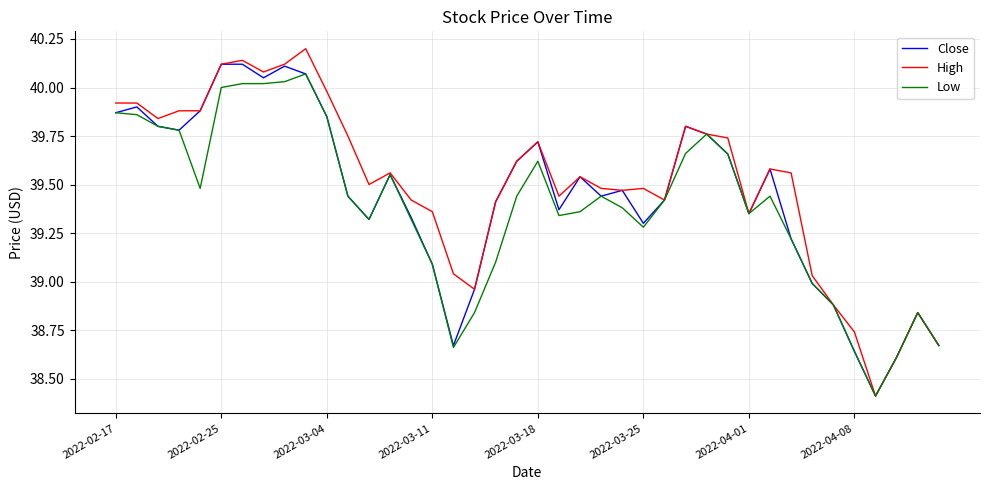

Which series has the widest spread of values?

High